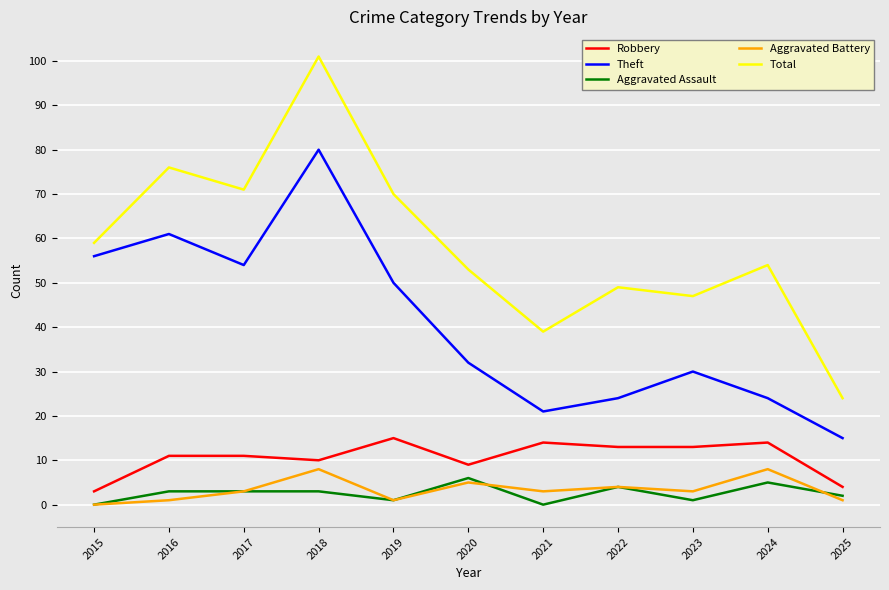

At which label does Aggravated Assault reach its peak?

2020